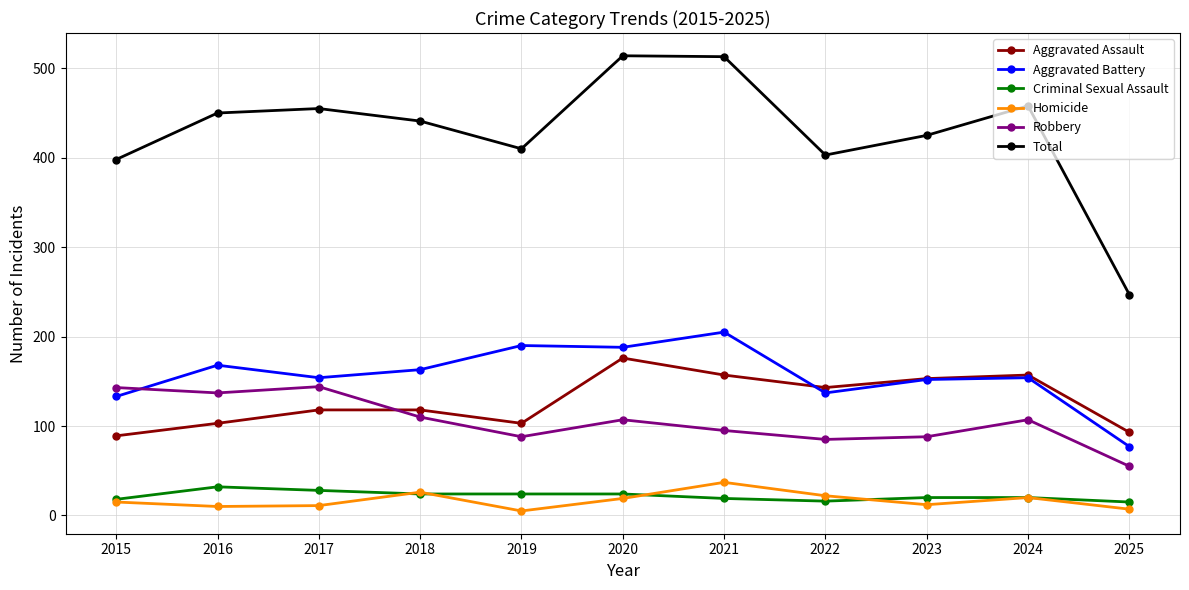

True or false: Aggravated Battery and Total cross at least once.

False